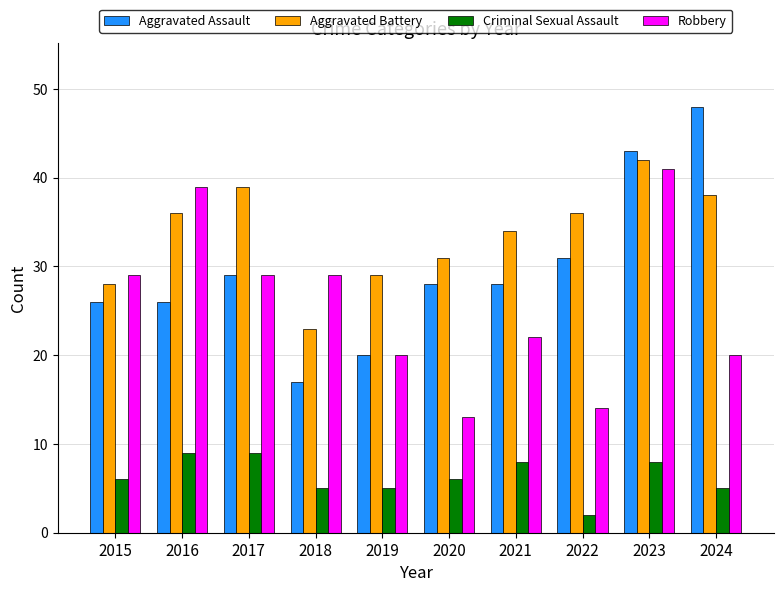

The Criminal Sexual Assault series shows 2 at 2018. True or false?

False